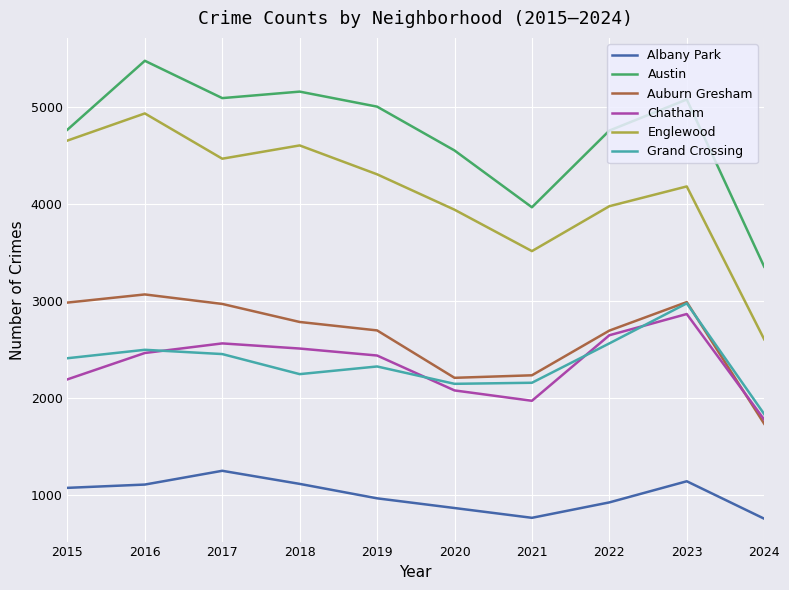

What is the minimum value for Englewood?

2608